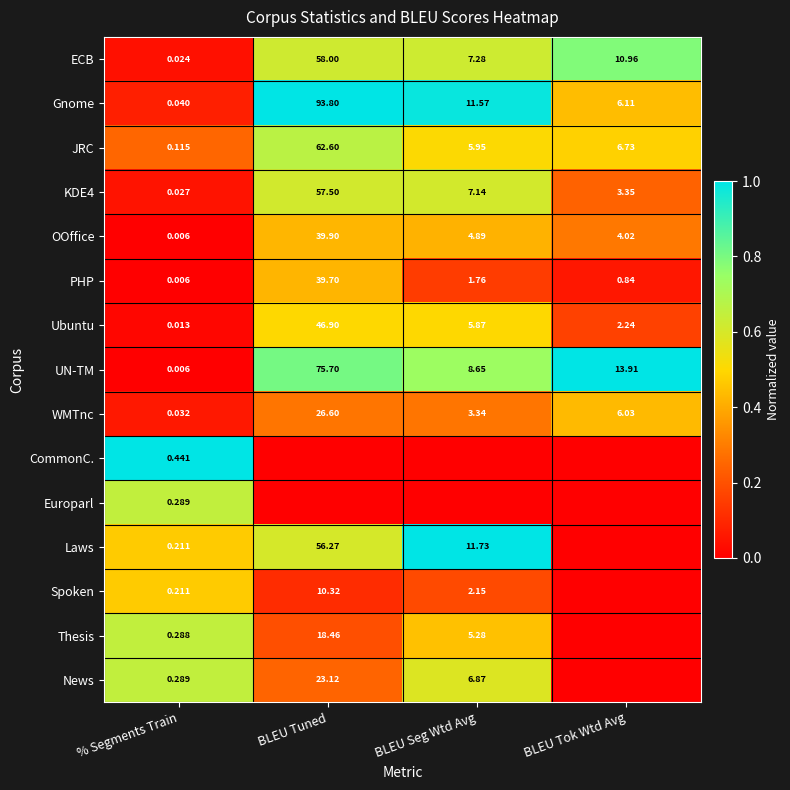

What is the total value across all series at % Segments Train?

2.0